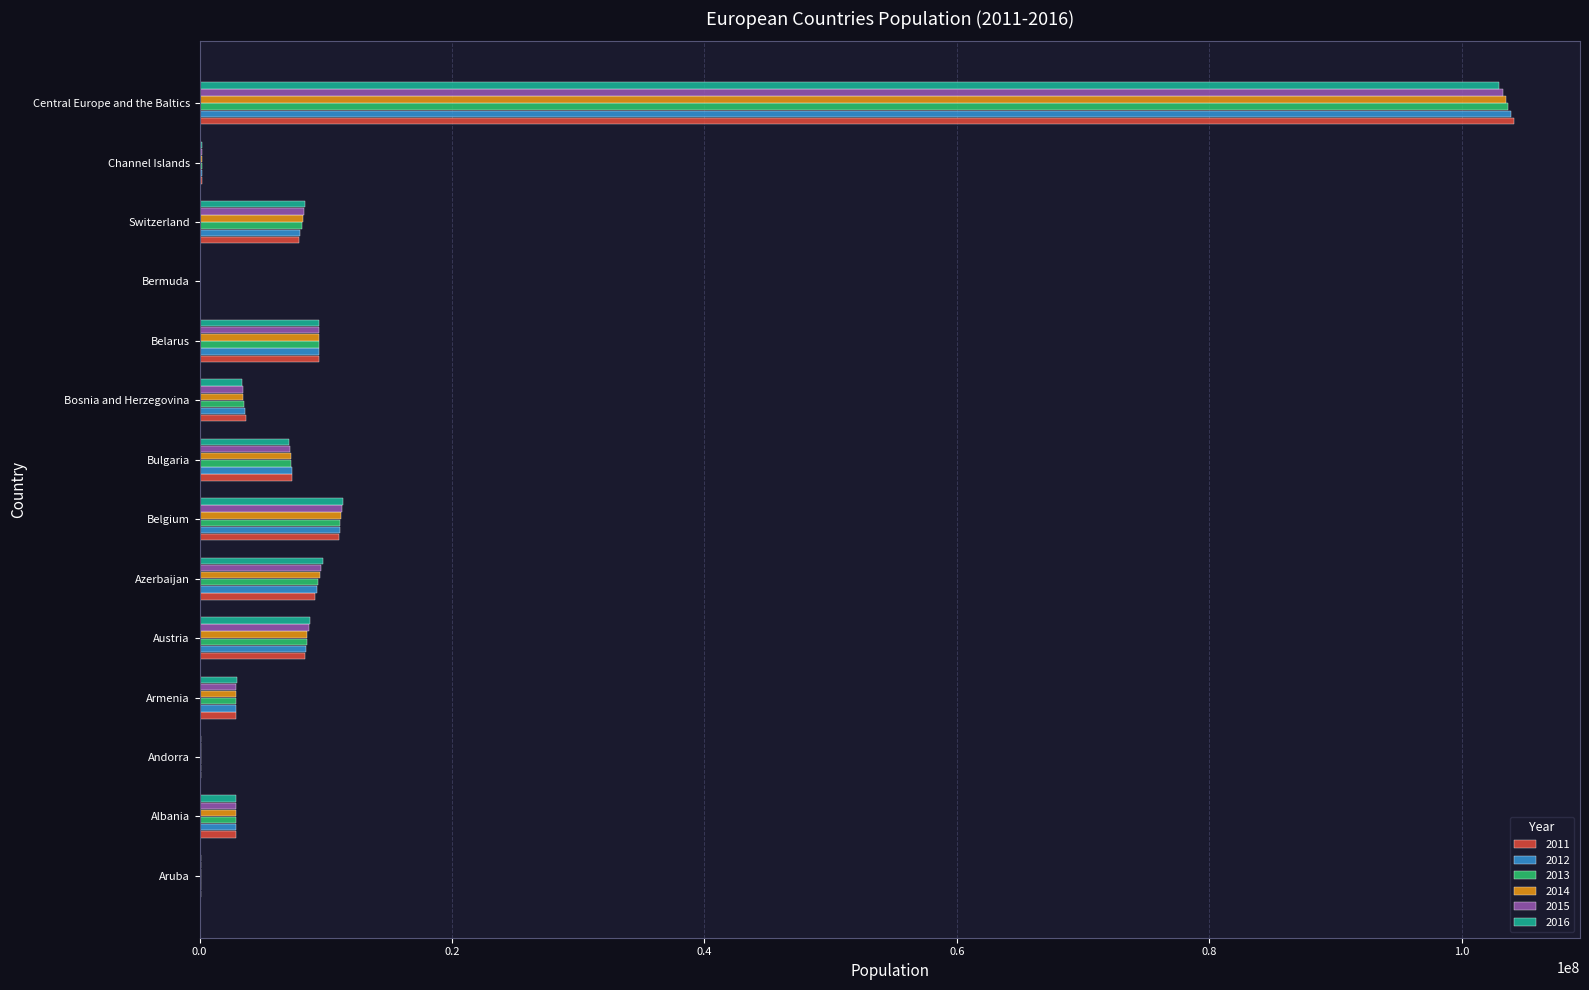

At which category is the sum across all series the highest?

Central Europe and the Baltics